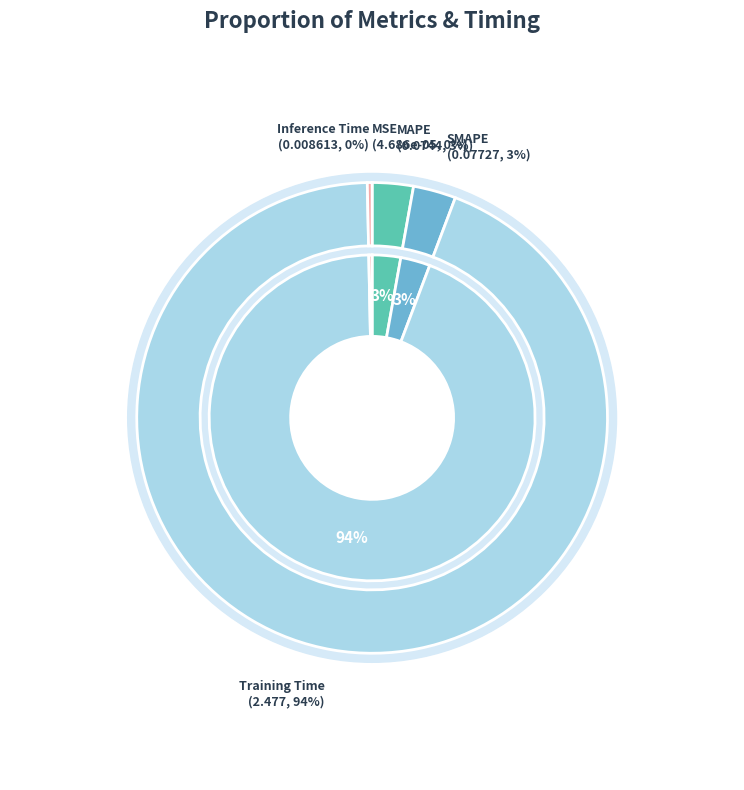

To the nearest percent, what portion does MAPE represent?

3%